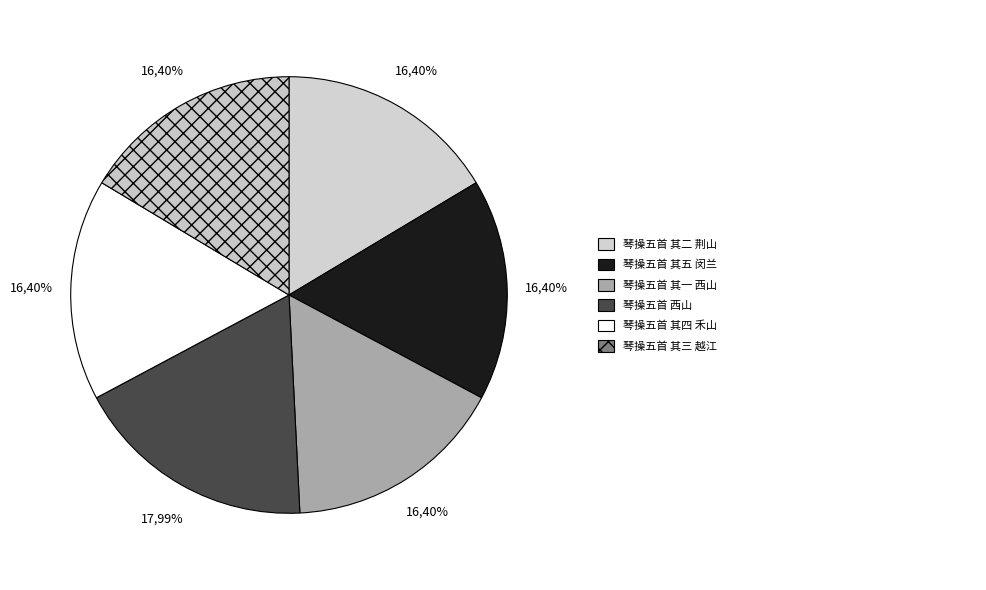

What percentage do 琴操五首 其三 越江 and 琴操五首 其四 禾山 together represent?

32.8%